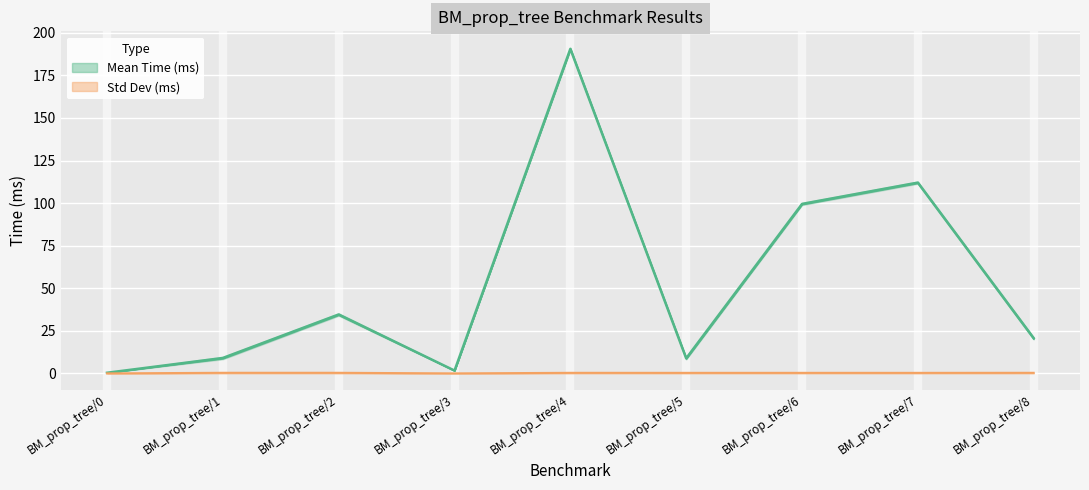

Is it true that Mean Time (ms) equals 34.6 at BM_prop_tree/2?

True